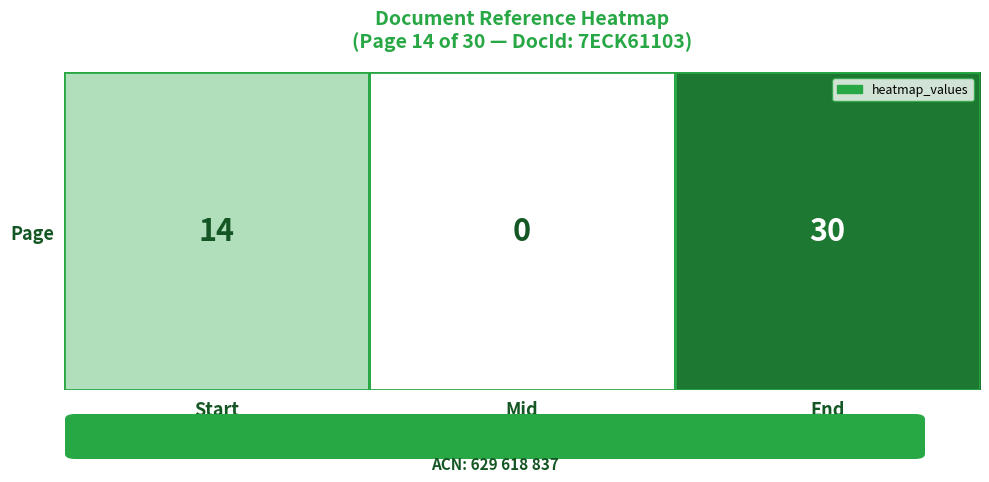

Between Start and Mid, which is larger?

Start